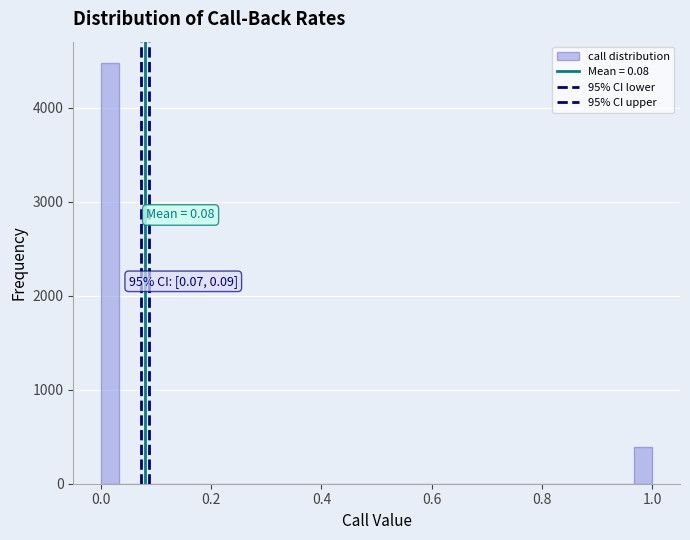

Around what value on the x-axis is the tallest bar? Give the approximate position of its centre, as read against the axis.

0.02